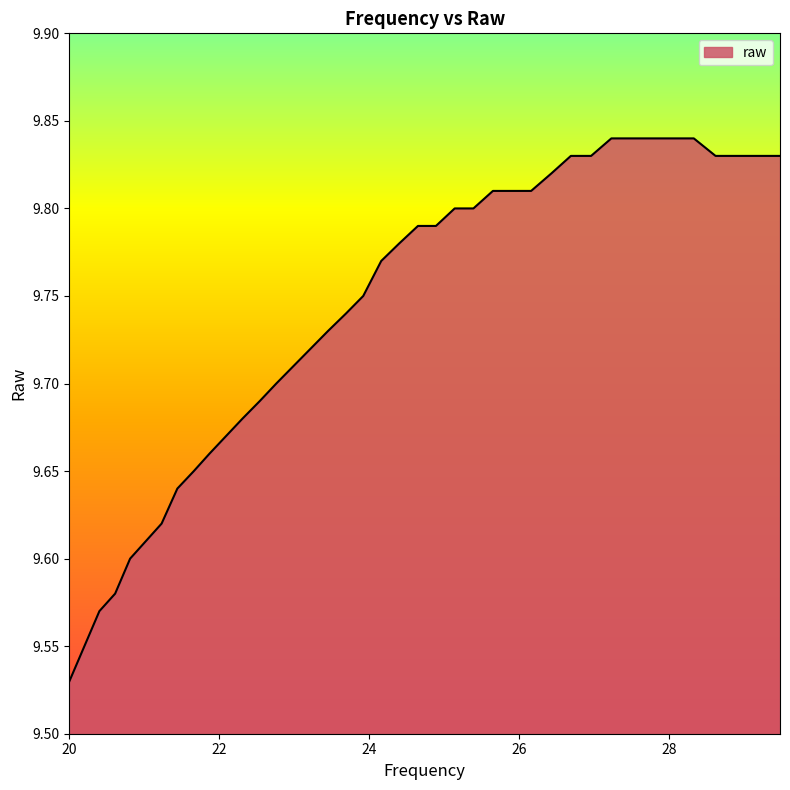

How many lines are shown in the chart?

1